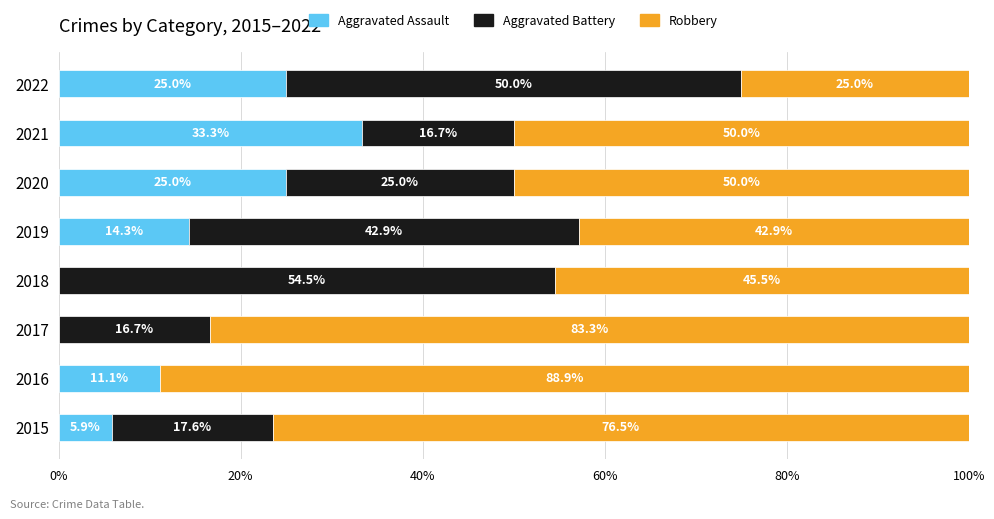

What is the approximate value of Aggravated Assault at 2022?

25.0